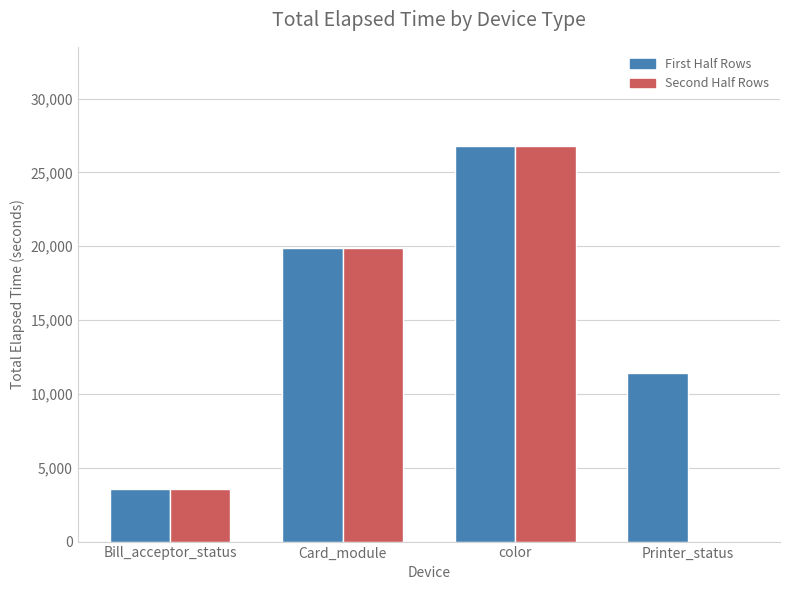

At which category is the sum across all series the highest?

color